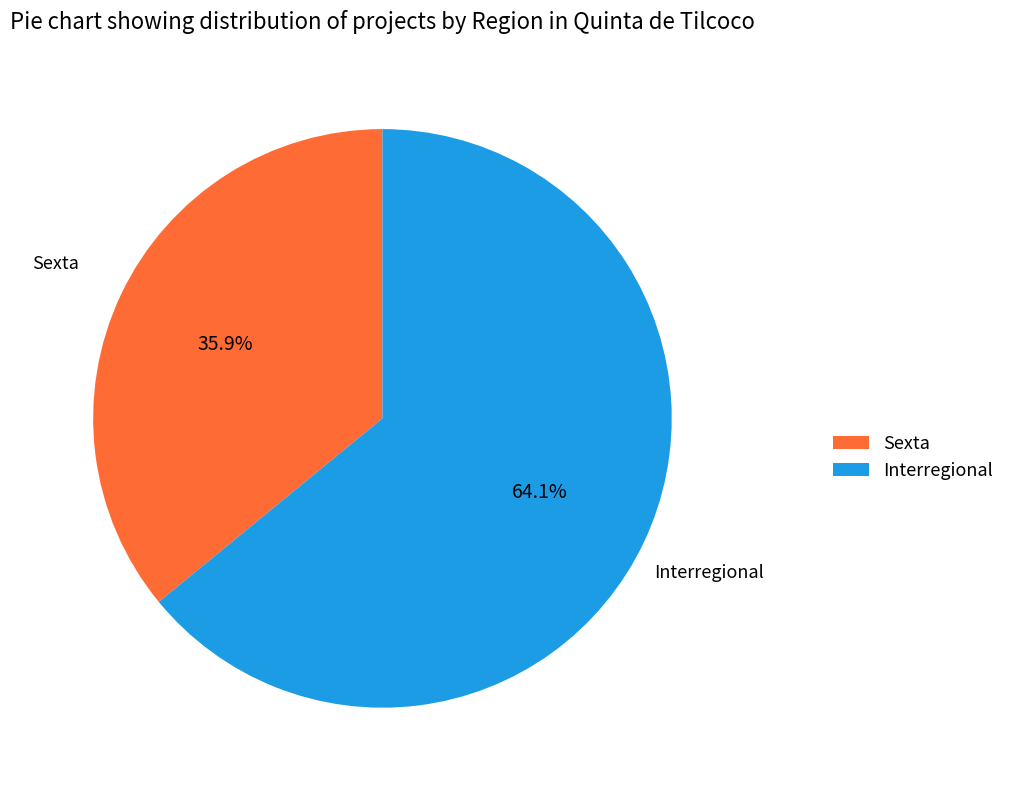

Does Sexta account for over 50% of the chart?

No